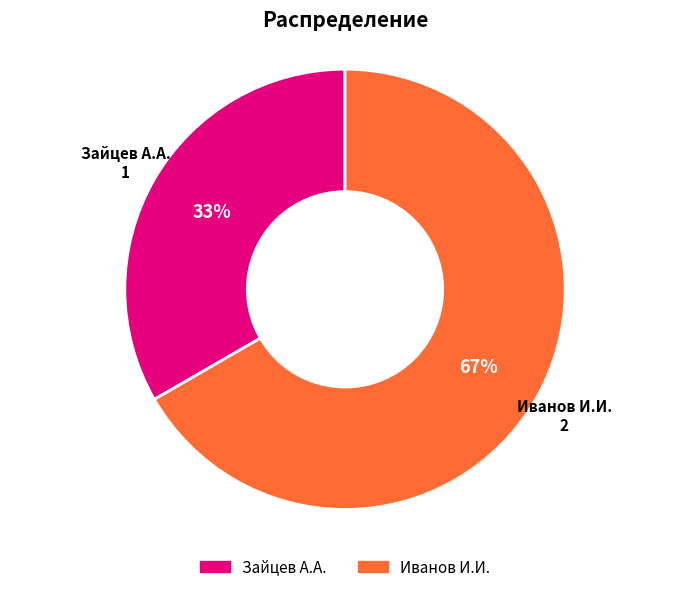

What percentage is the Иванов И.И. slice, to the nearest percent?

67%